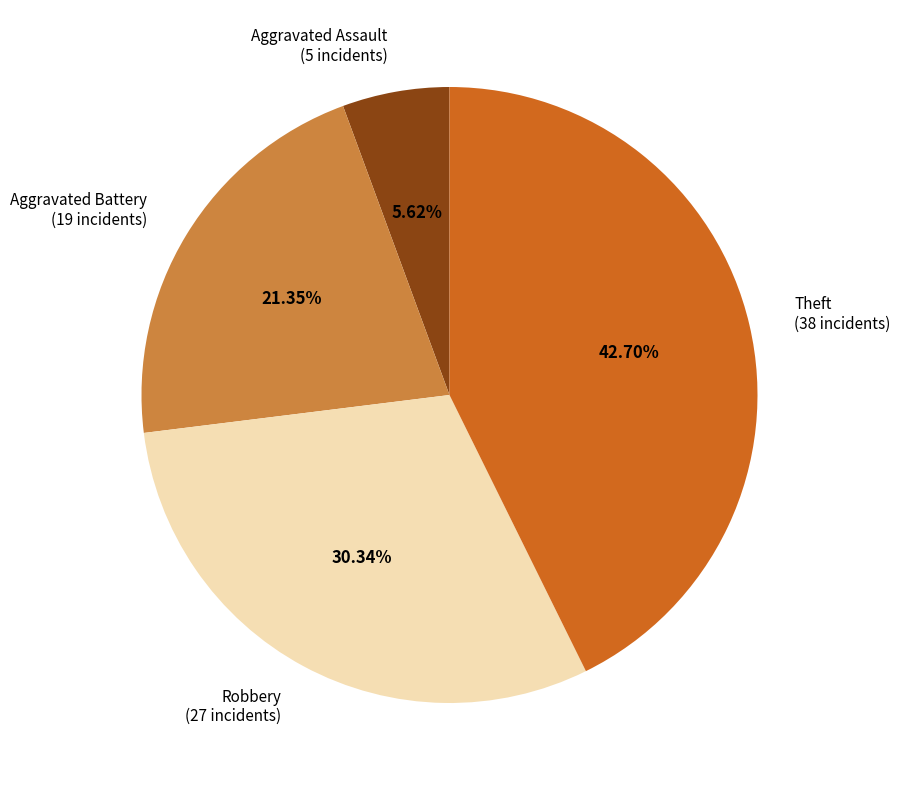

True or false: Theft accounts for 43% of the total.

True